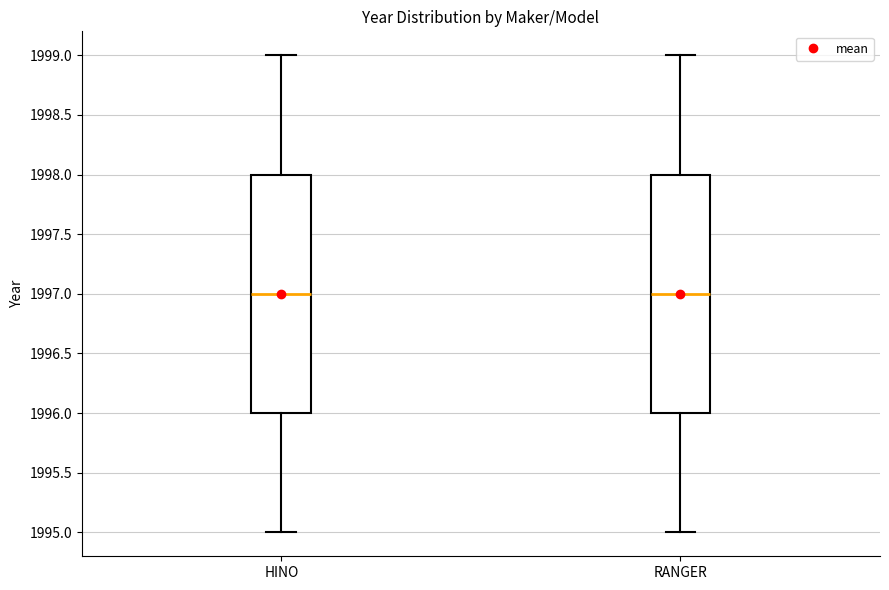

Where is the upper edge of the box for HINO on the y-axis? The values are not printed on the chart, so give them approximately, as read against the axis.

1998